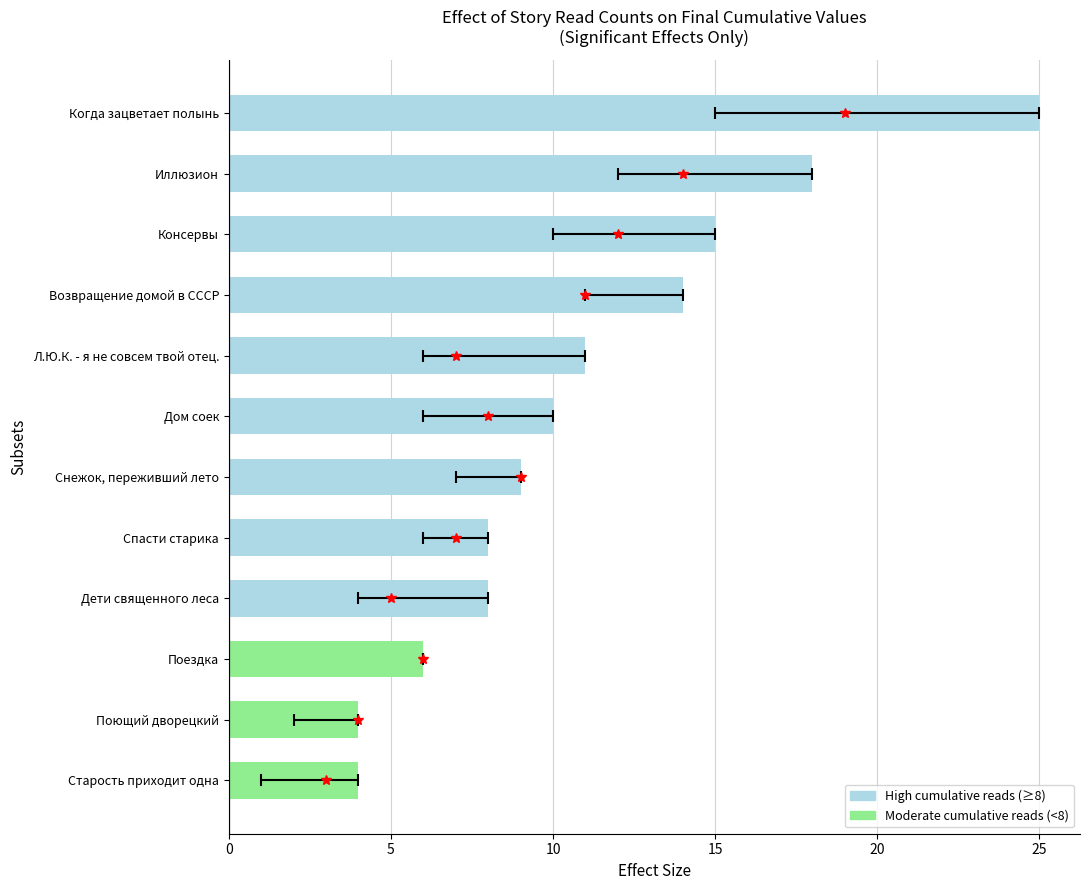

Rank the categories by value from lowest to highest.

Старость приходит одна, Поющий дворецкий, Поездка, Дети священного леса, Спасти старика, Снежок, переживший лето, Дом соек, Л.Ю.К. - я не совсем твой отец., Возвращение домой в СССР, Консервы, Иллюзион, Когда зацветает полынь